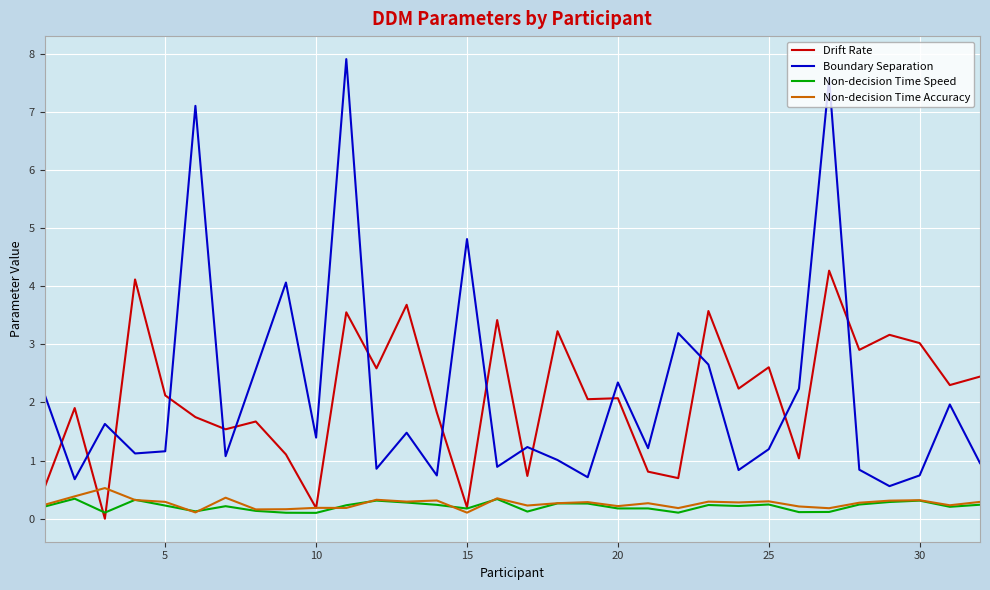

What is the maximum value shown in the chart?

7.9